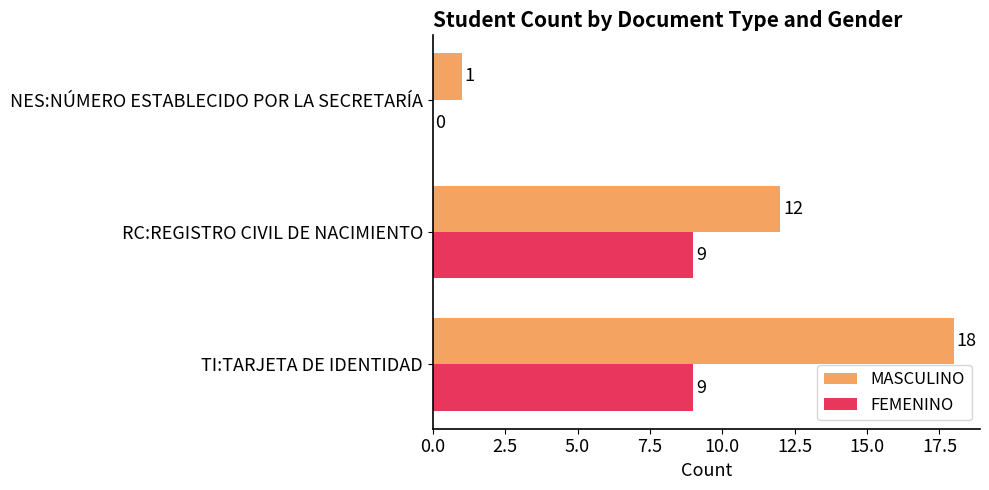

The FEMENINO series shows 15 at TI:TARJETA DE IDENTIDAD. True or false?

False